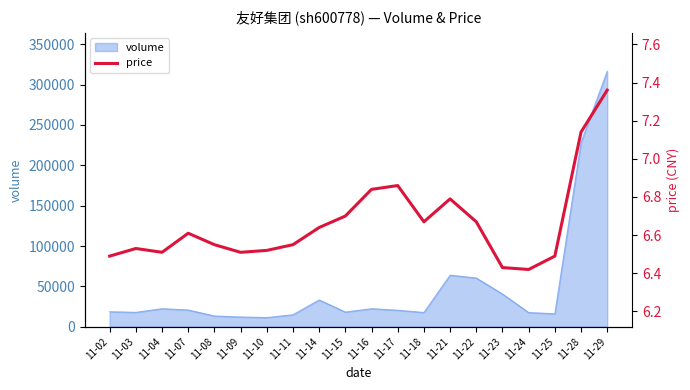

What is the smallest value displayed?

6.4